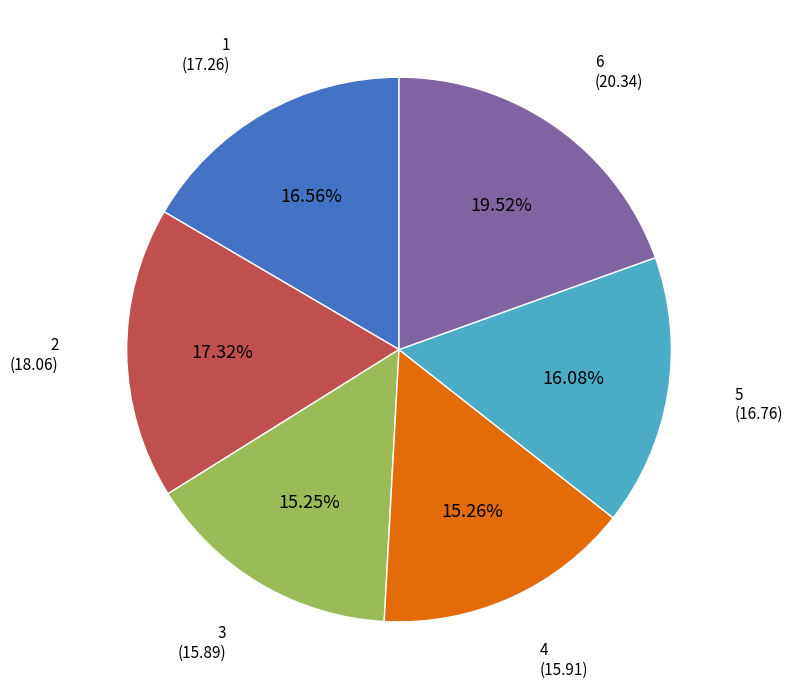

The 5 slice represents 16% of the pie. True or false?

True